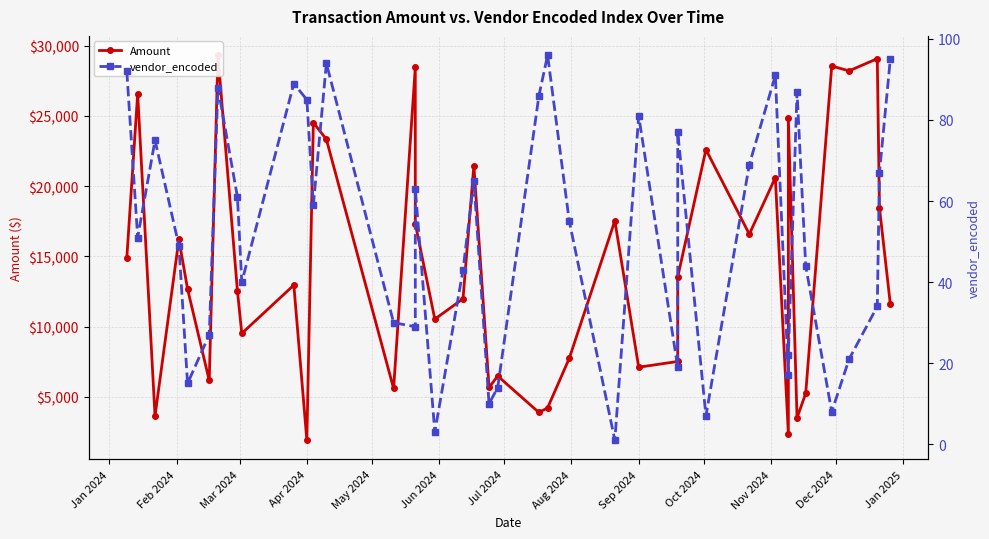

True or false: vendor_encoded and Amount cross at least once.

False